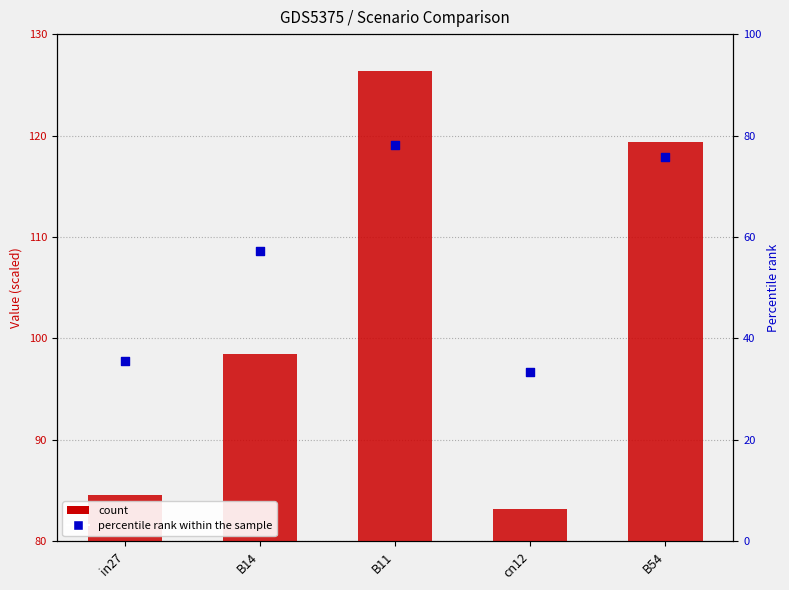

Which series has the largest Y range (max minus min)?

percentile rank within the sample